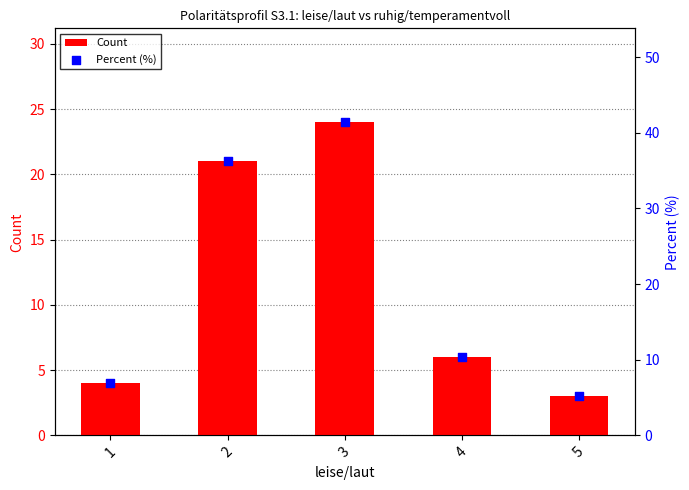

Is the value of Percent (%) at 2 greater than the value of Count at 3?

Yes